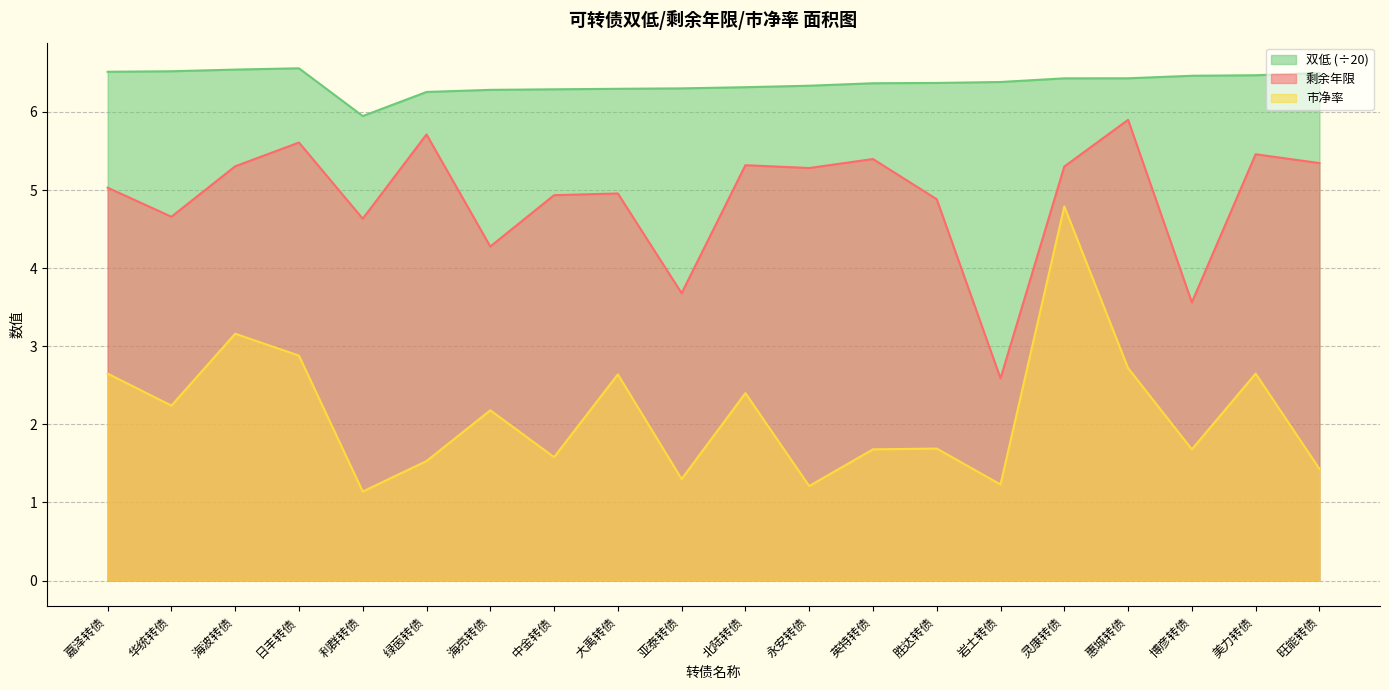

Which has a higher value, 大禹转债 or 利群转债?

大禹转债